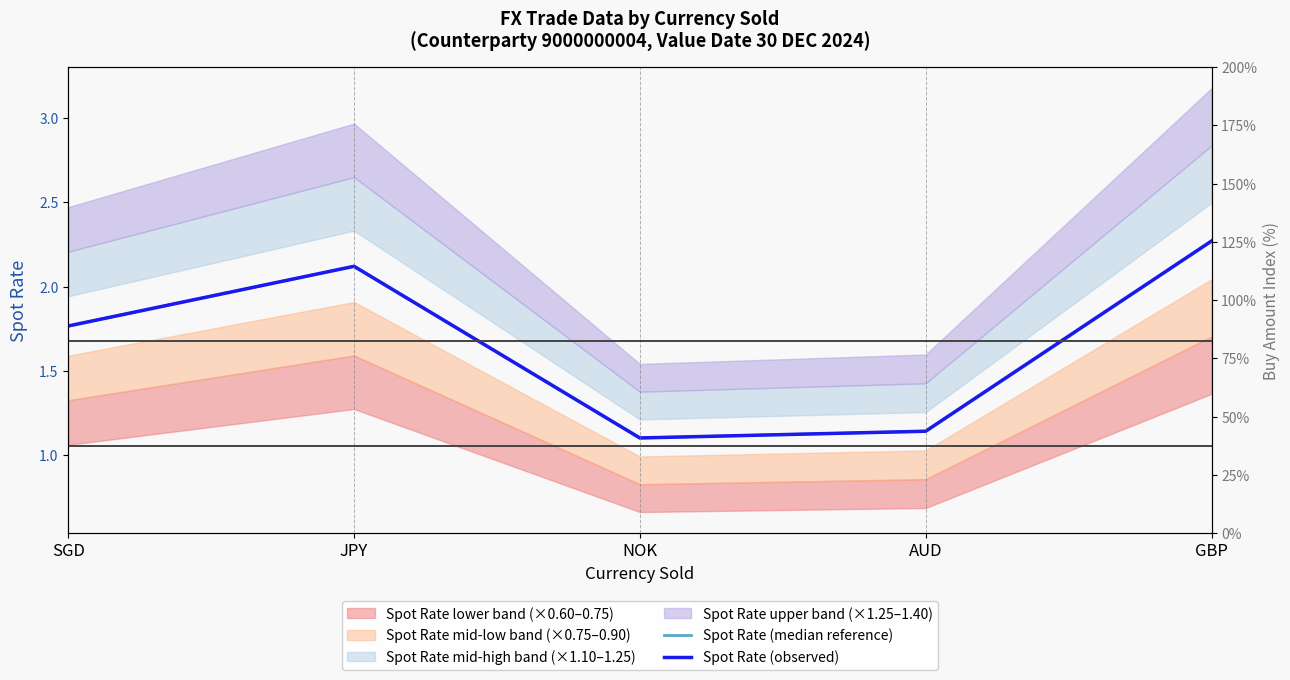

Where is the first local minimum for Spot Rate (median reference)?

NOK